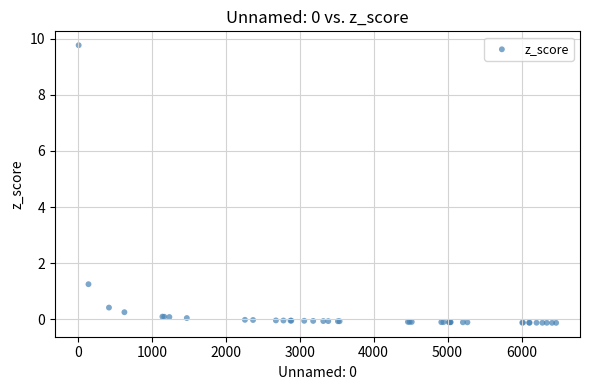

What Y value in the scatter plot is closest to 4?

1.3